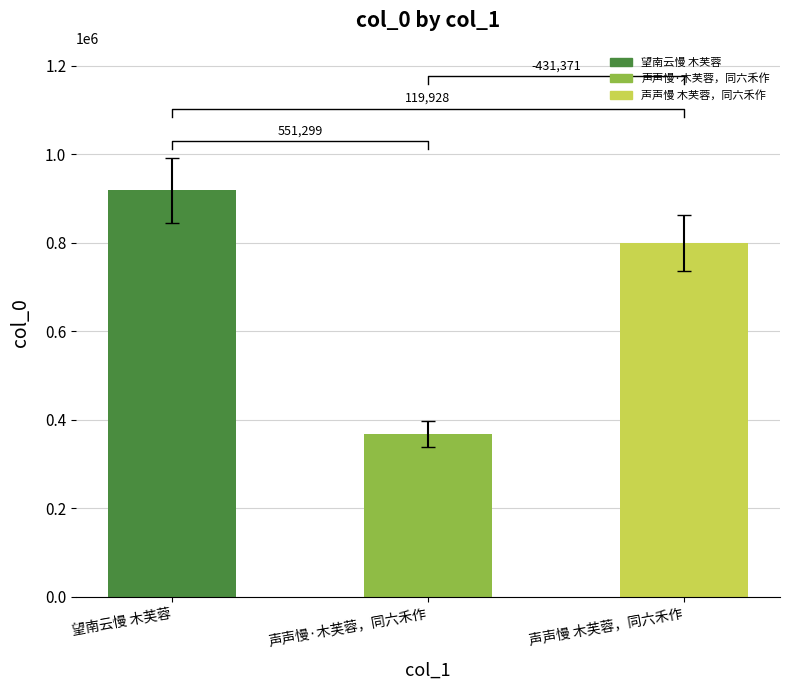

What is the label of the 3rd bar from the left?

声声慢 木芙蓉，同六禾作